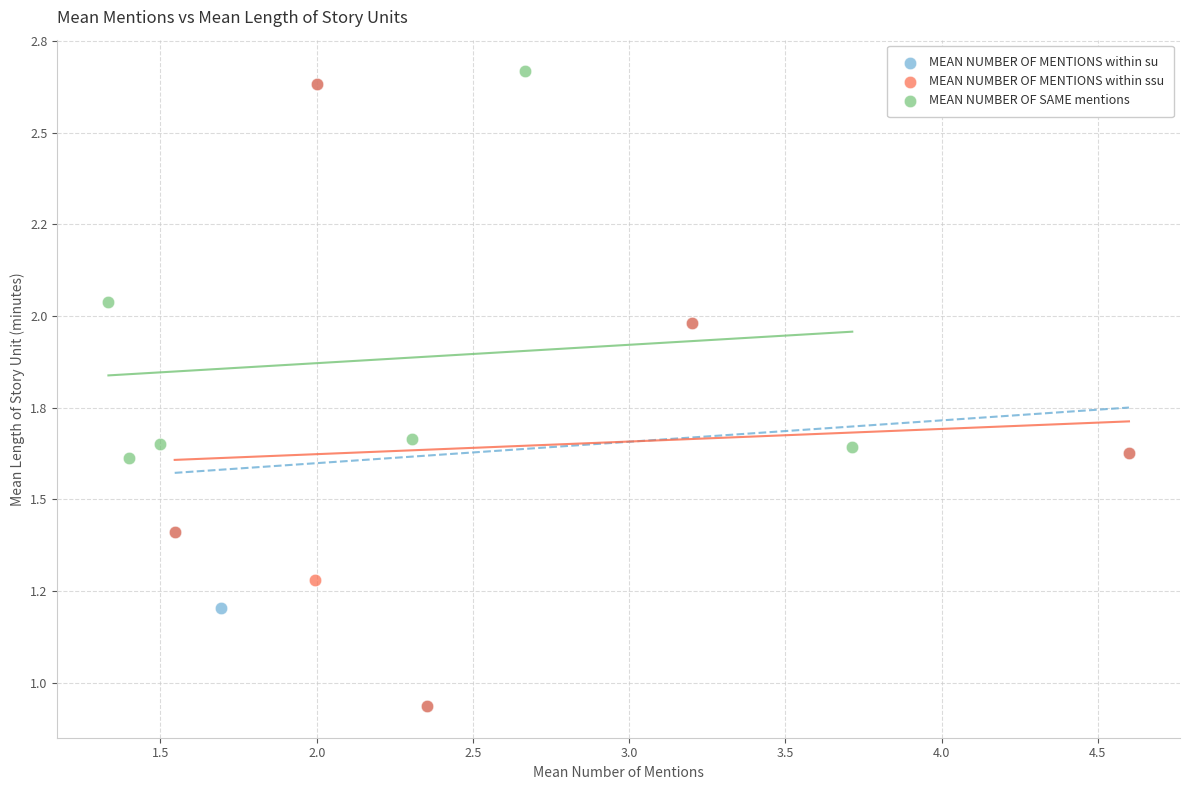

What are all the series names shown in the legend?

MEAN NUMBER OF MENTIONS within su, MEAN NUMBER OF MENTIONS within ssu, MEAN NUMBER OF SAME mentions